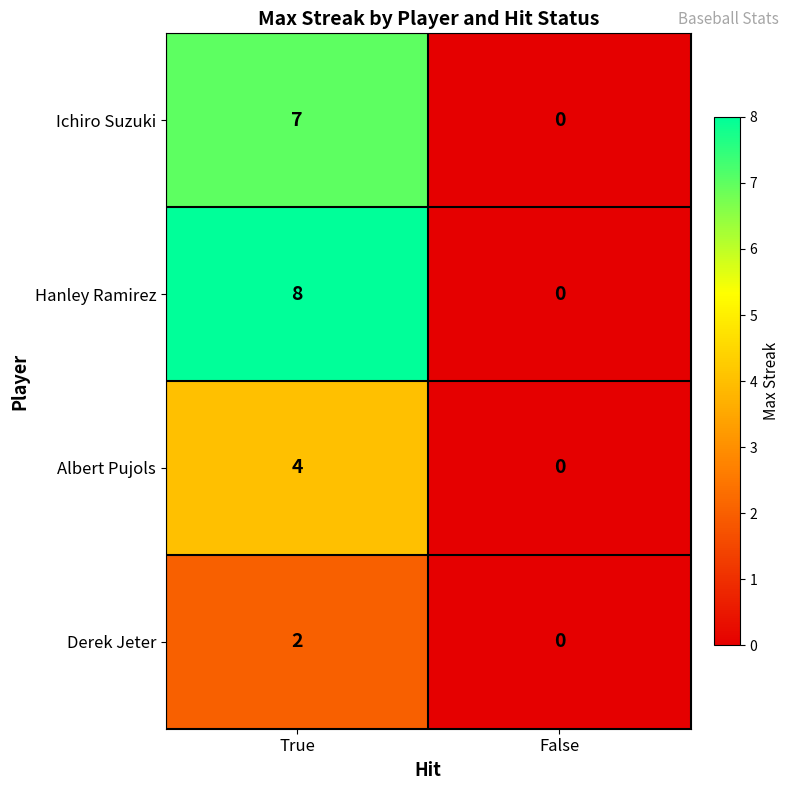

Reading left to right, transcribe all the data shown in this chart.

Ichiro Suzuki: 7	0
Hanley Ramirez: 8	0
Albert Pujols: 4	0
Derek Jeter: 2	0